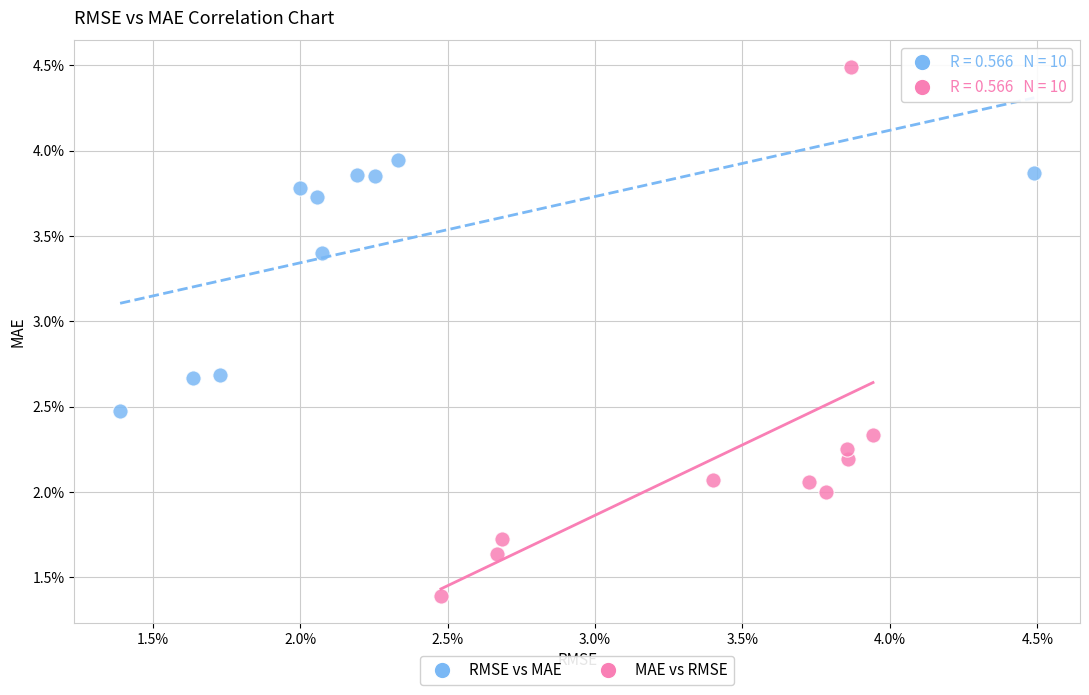

Which series contains the highest Y value?

MAE vs RMSE